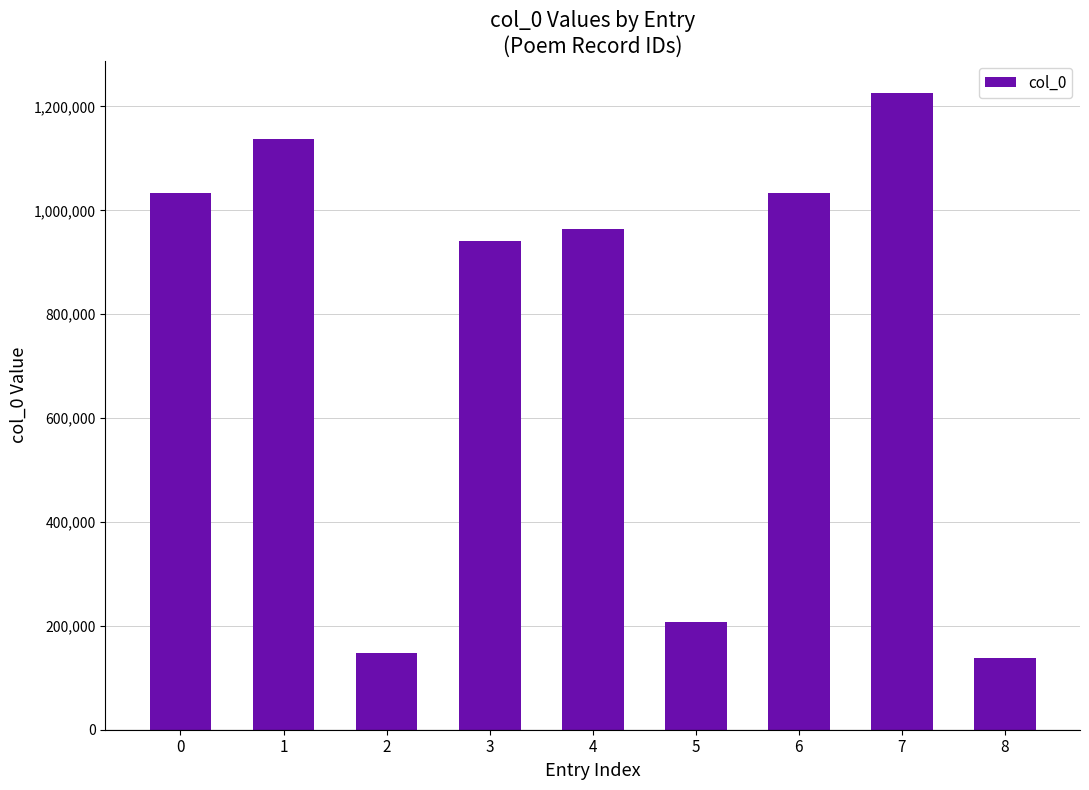

Between 3 and 7, which is larger?

7